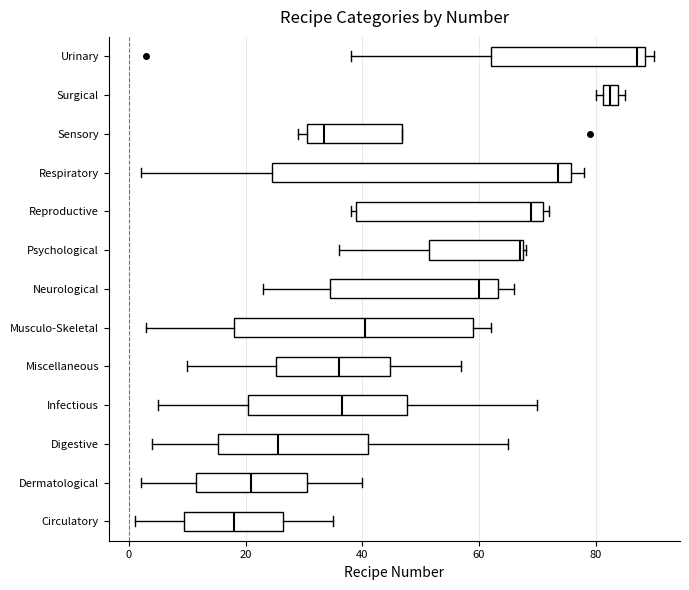

Comparing the boxes themselves (not the whiskers), which one is the widest?

Respiratory